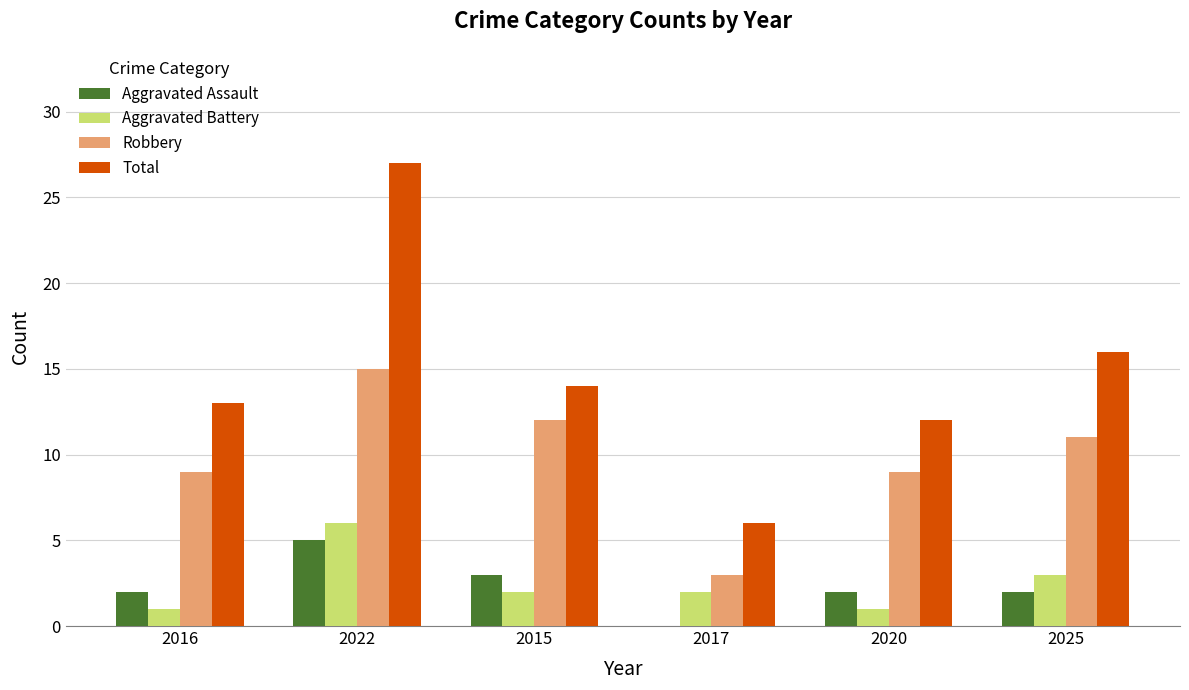

What is the maximum value for Aggravated Battery?

6